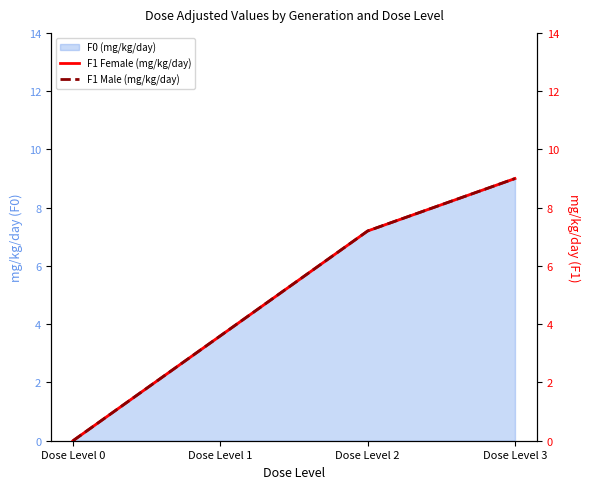

What is the difference between the maximum and minimum values in the F1 Female (mg/kg/day) series?

9.0